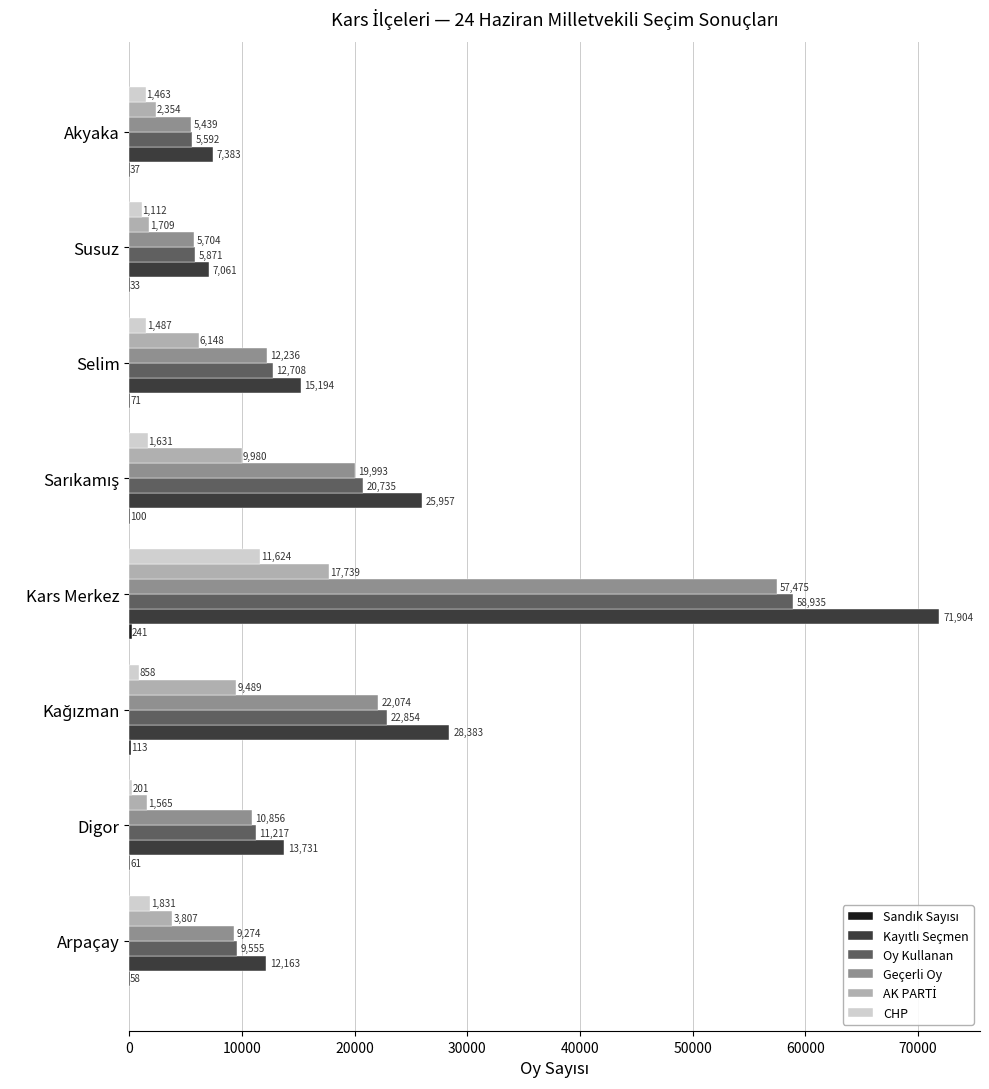

At which category is the sum across all series the highest?

Kars Merkez